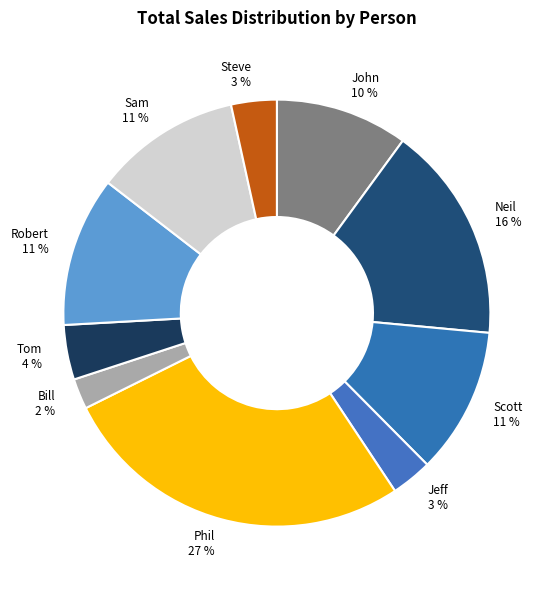

How many slices are in this pie chart?

10